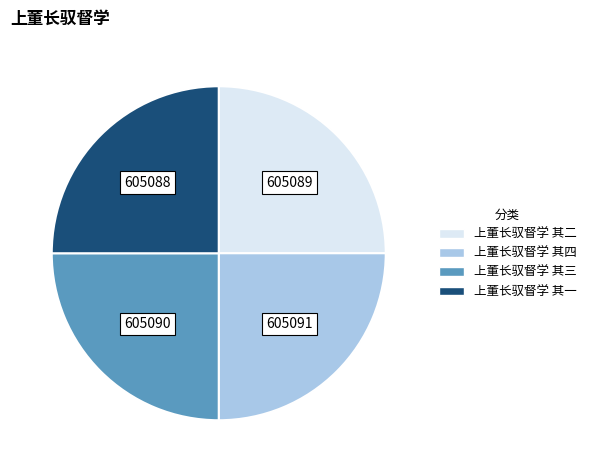

Approximately how many times larger is the value at 上董长驭督学 其一 compared to 上董长驭督学 其四?

1.0